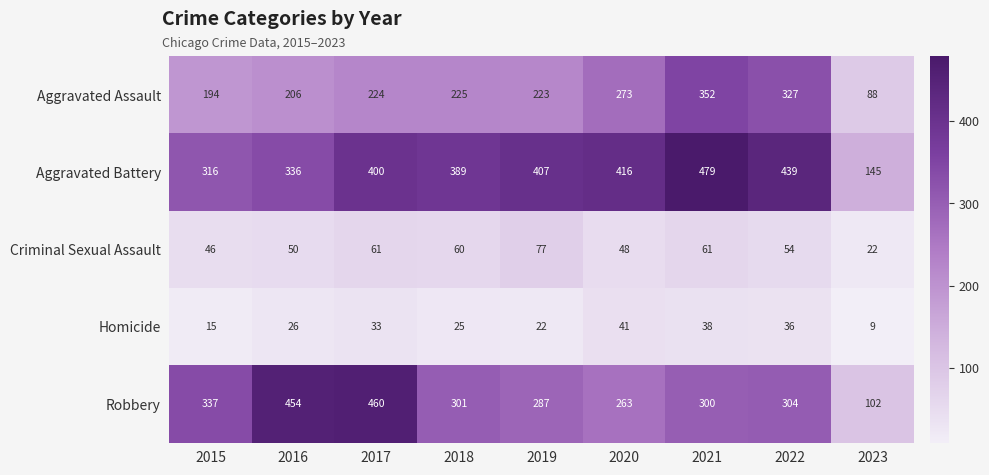

At which label does Robbery first exceed 301?

2015